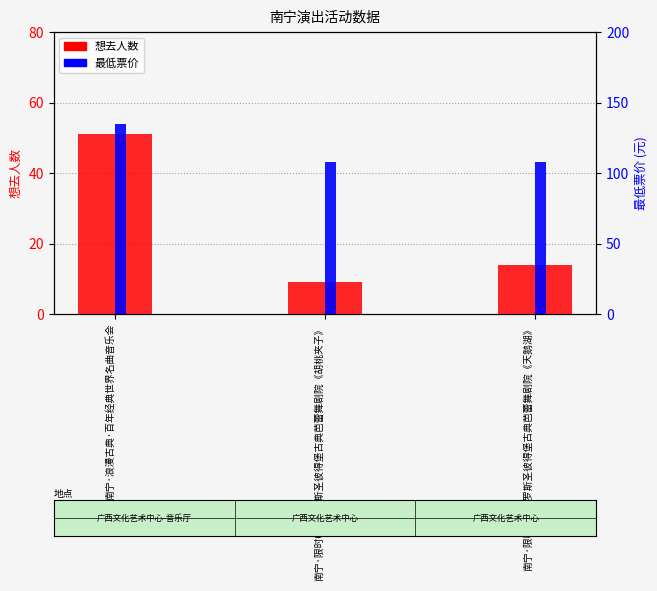

What are all the series names shown in the legend?

想去人数, 最低票价